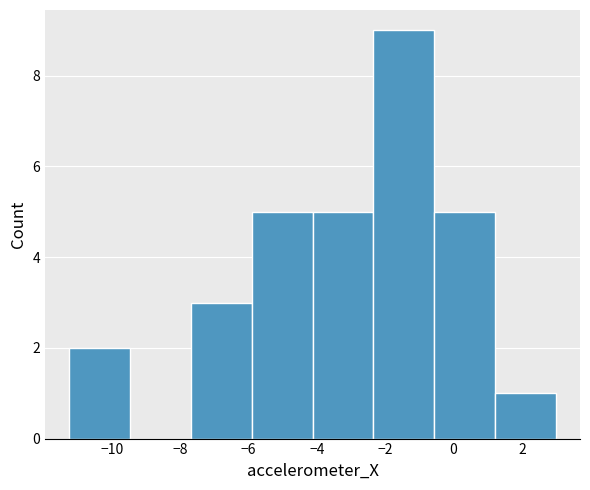

Which range on the x-axis has the tallest bar?

-2.4 to -0.6